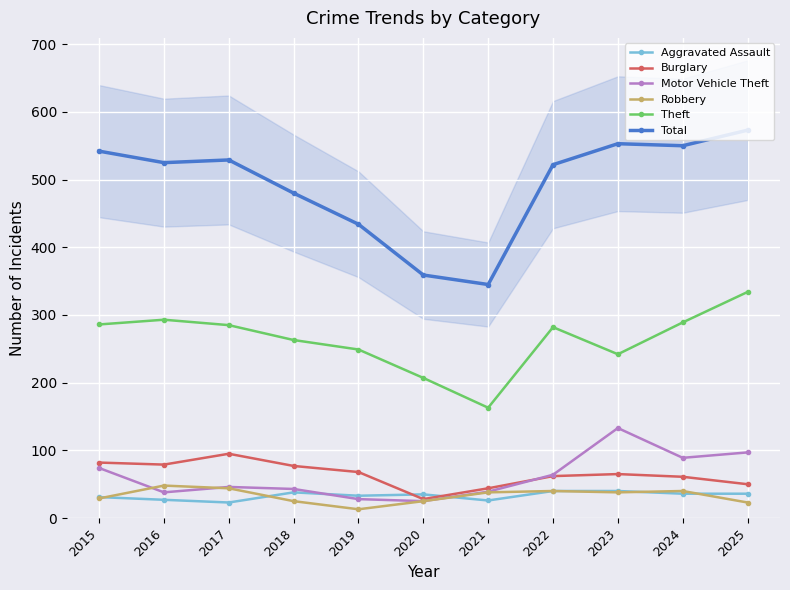

Is it true that Theft equals 293 at 2016?

True